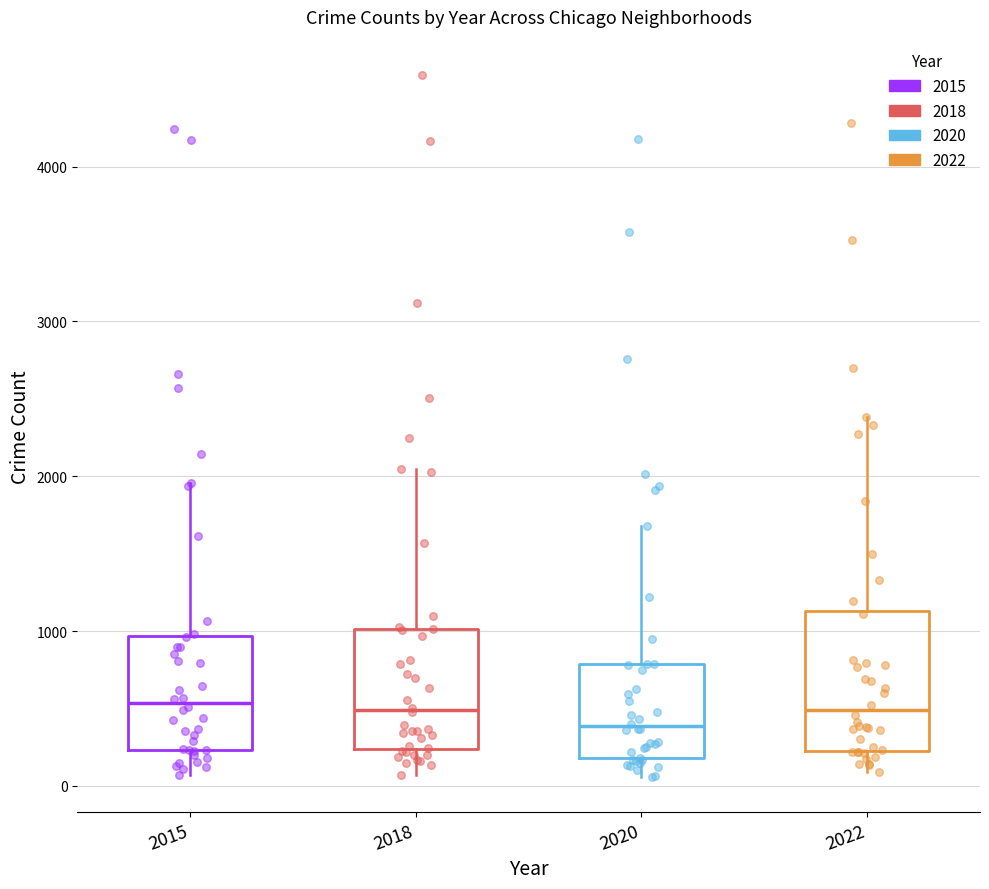

Which box is the tallest, from its lower edge to its upper edge?

2022